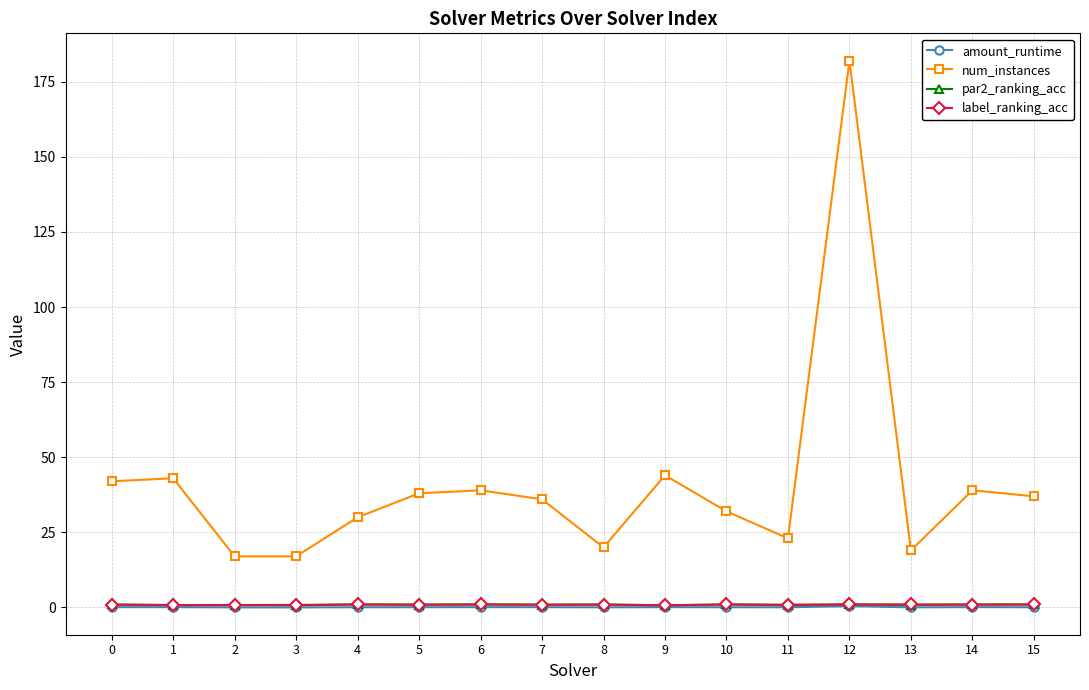

What is the difference between the num_instances values at 10 and 9?

12.0